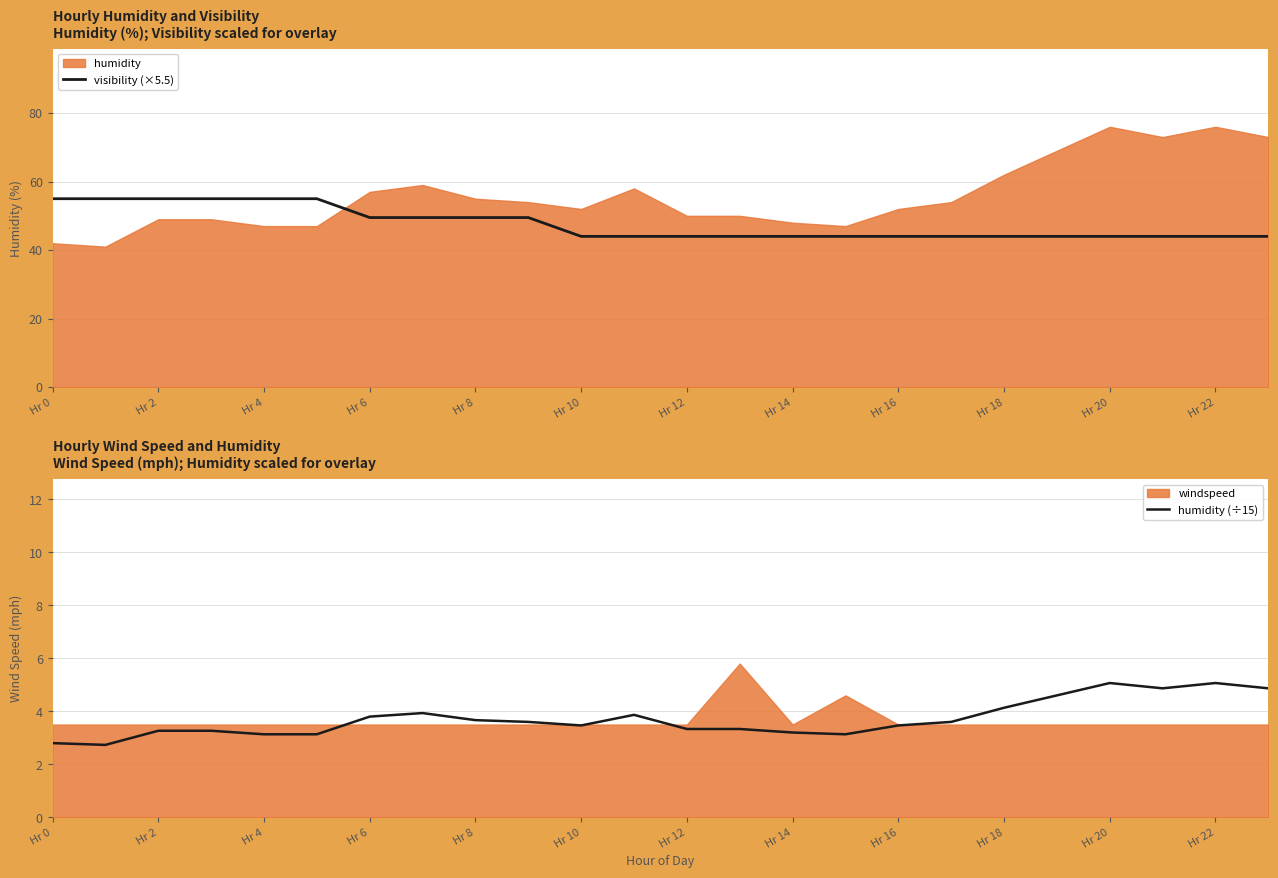

What is the approximate value of visibility (×5.5) at Hr 8?

49.5